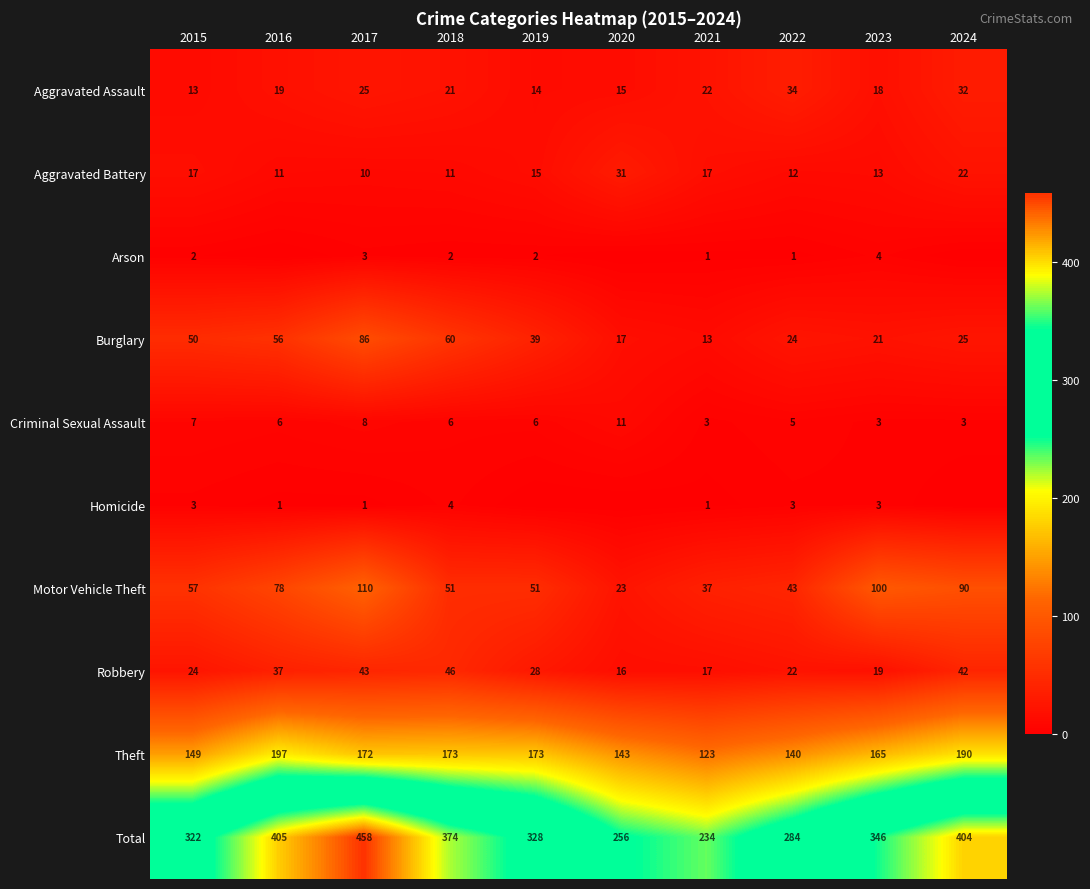

True or false: Burglary has a value of 50 at 2015.

True